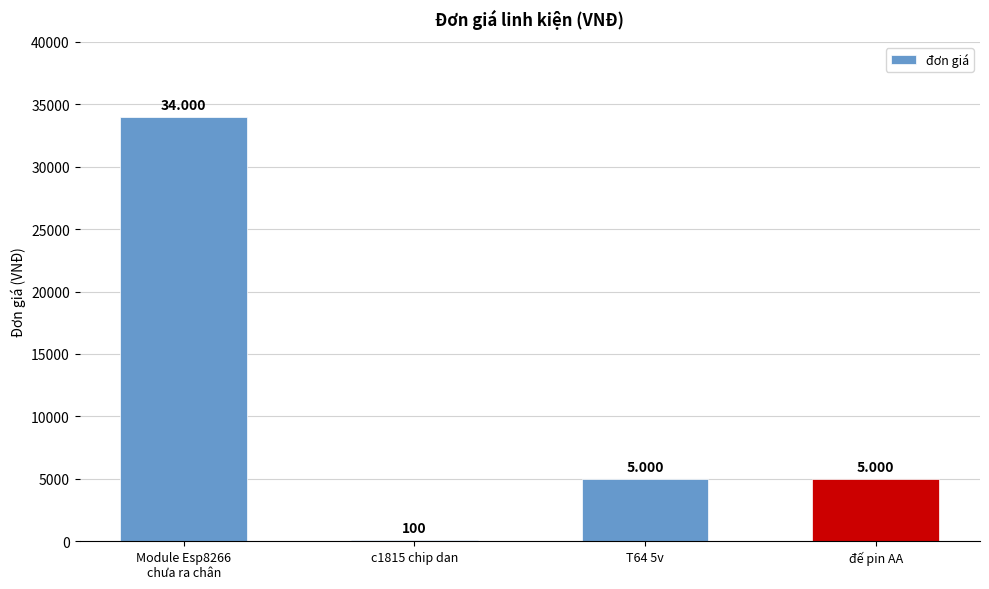

Are the bars horizontal?

No